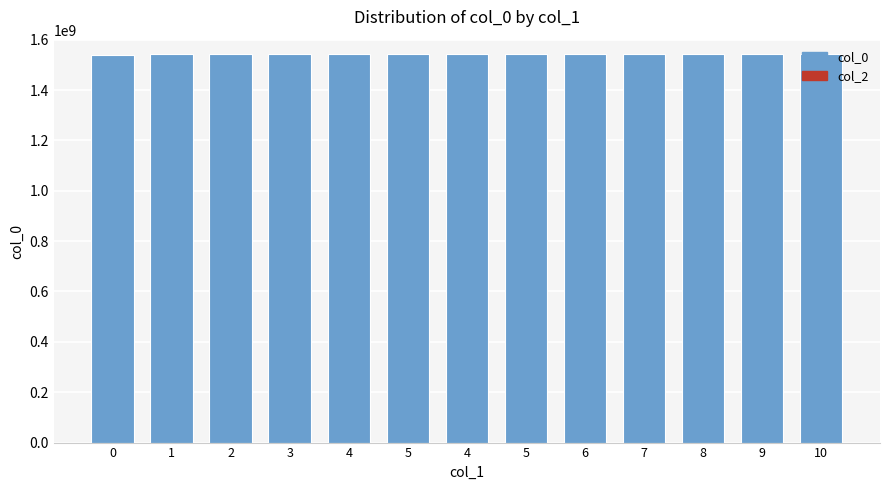

Does the chart contain any negative values?

No